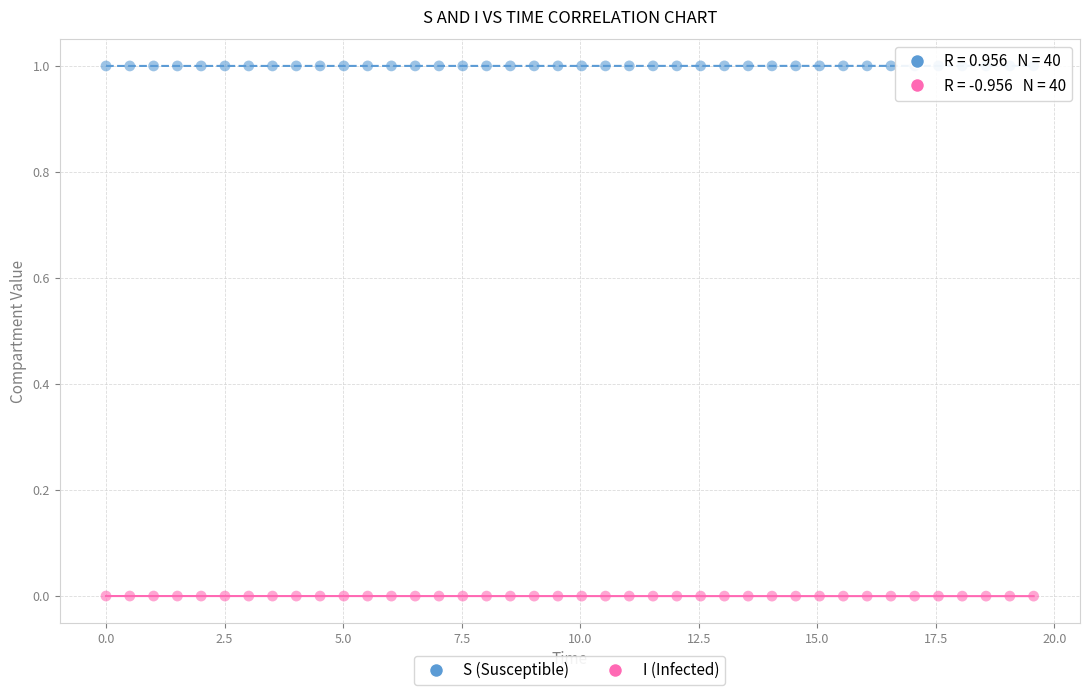

Which series reaches the minimum Y coordinate?

I (Infected)